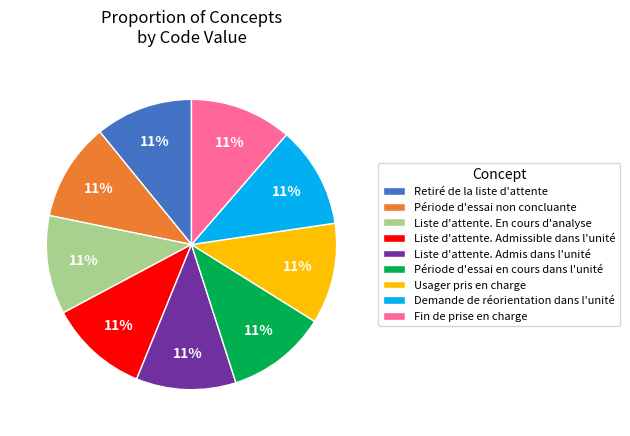

Approximately how many times larger is the value at Période d'essai en cours dans l'unité compared to Retiré de la liste d'attente?

1.0